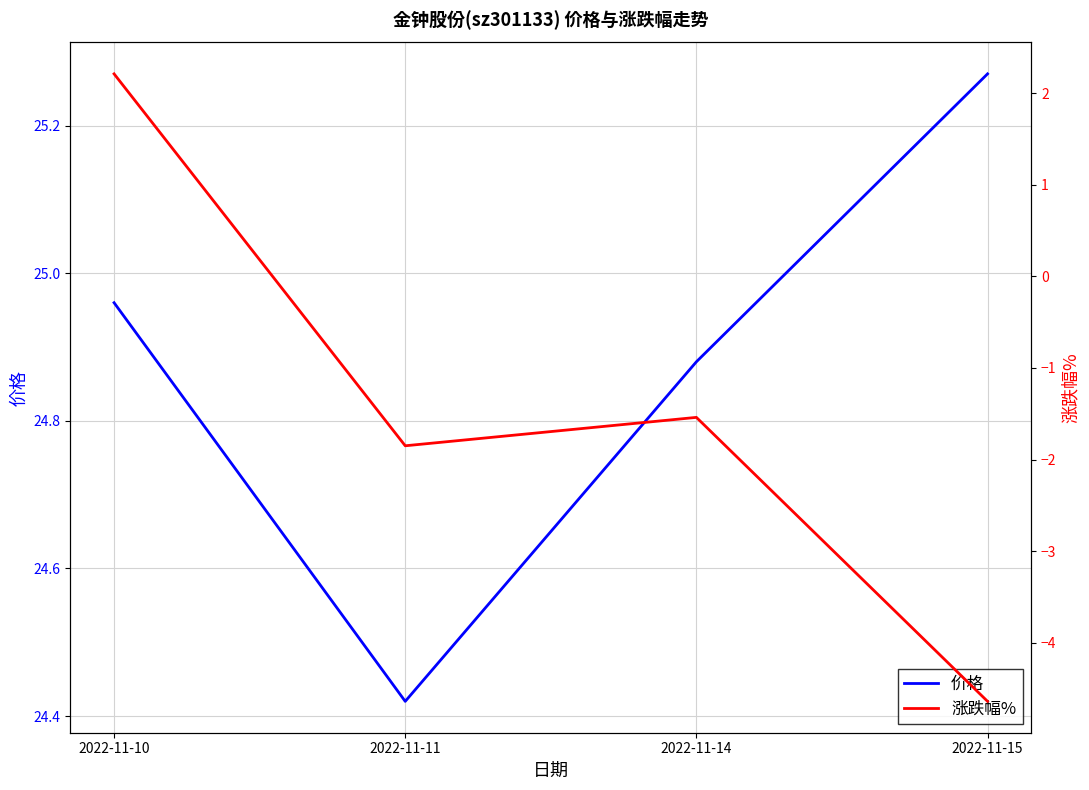

Rank the series by their maximum value, from highest to lowest.

价格, 涨跌幅%